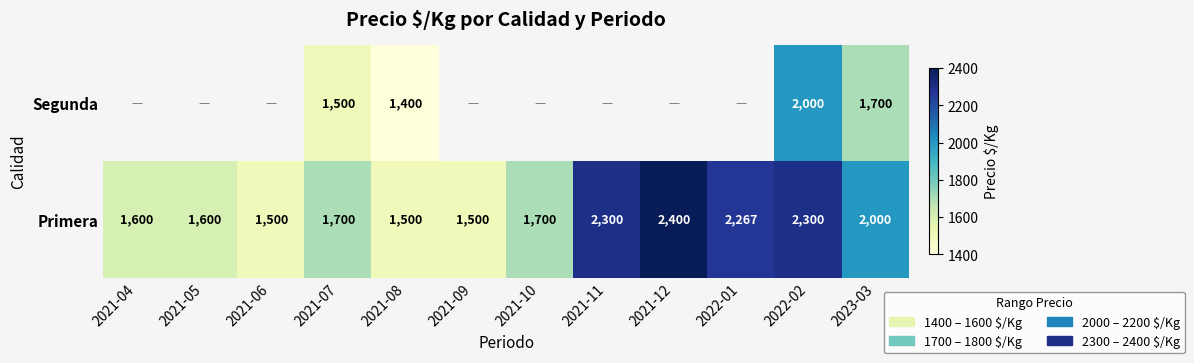

Which category has the lowest value across all series?

2021-08